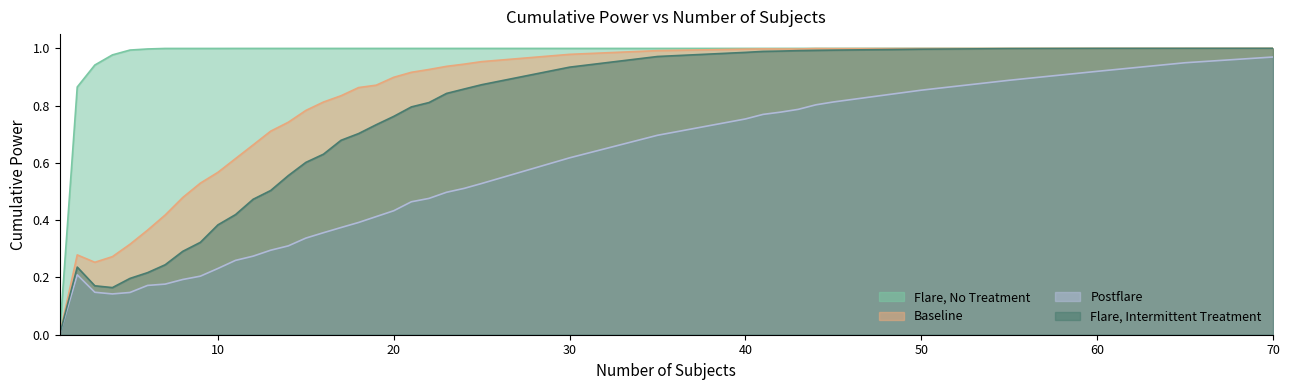

True or false: Postflare and Baseline intersect in this chart.

False